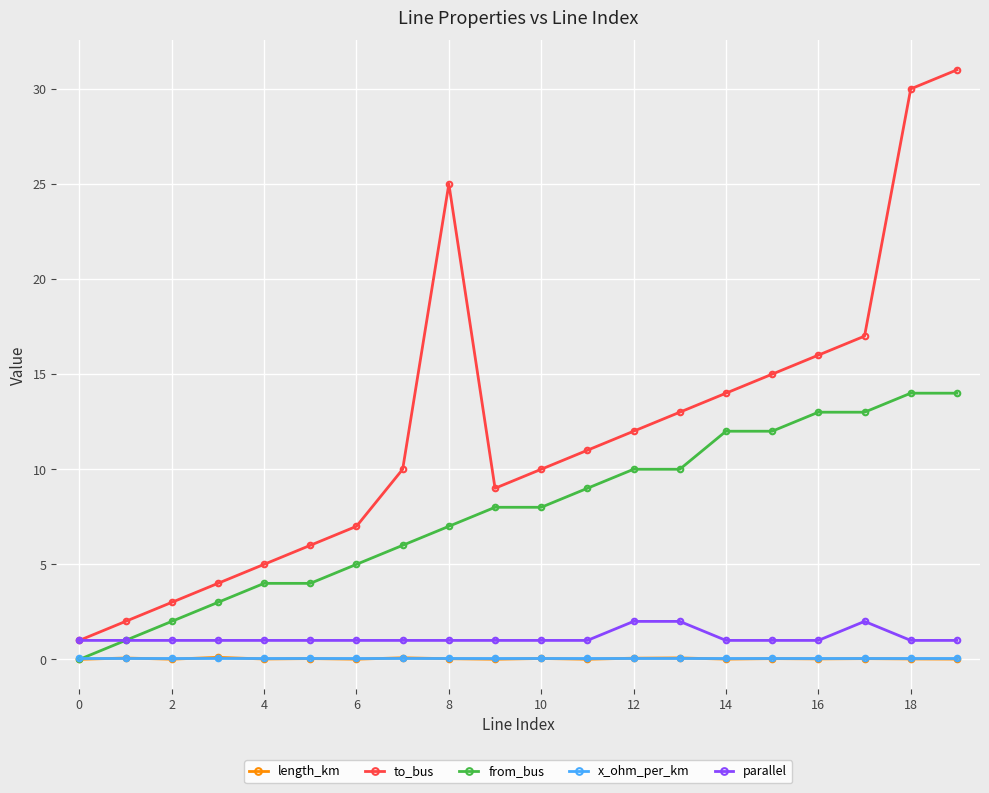

What is the highest value of the from_bus series?

14.0